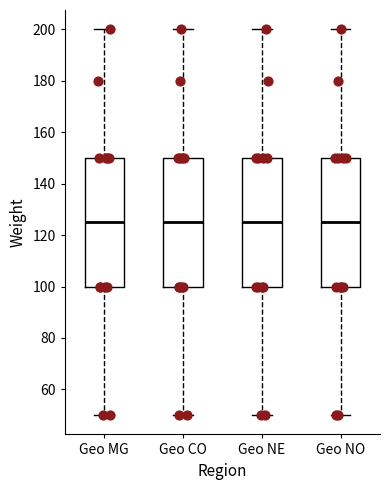

Where is the lower edge of the box for Geo MG on the y-axis? The values are not printed on the chart, so give them approximately, as read against the axis.

100